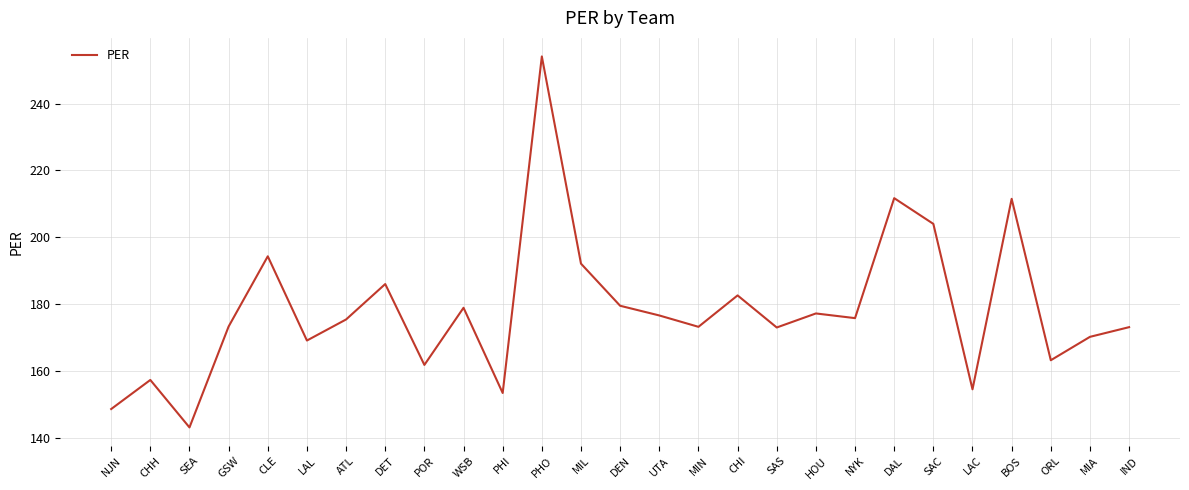

At which category does the chart reach its peak across all series?

PHO